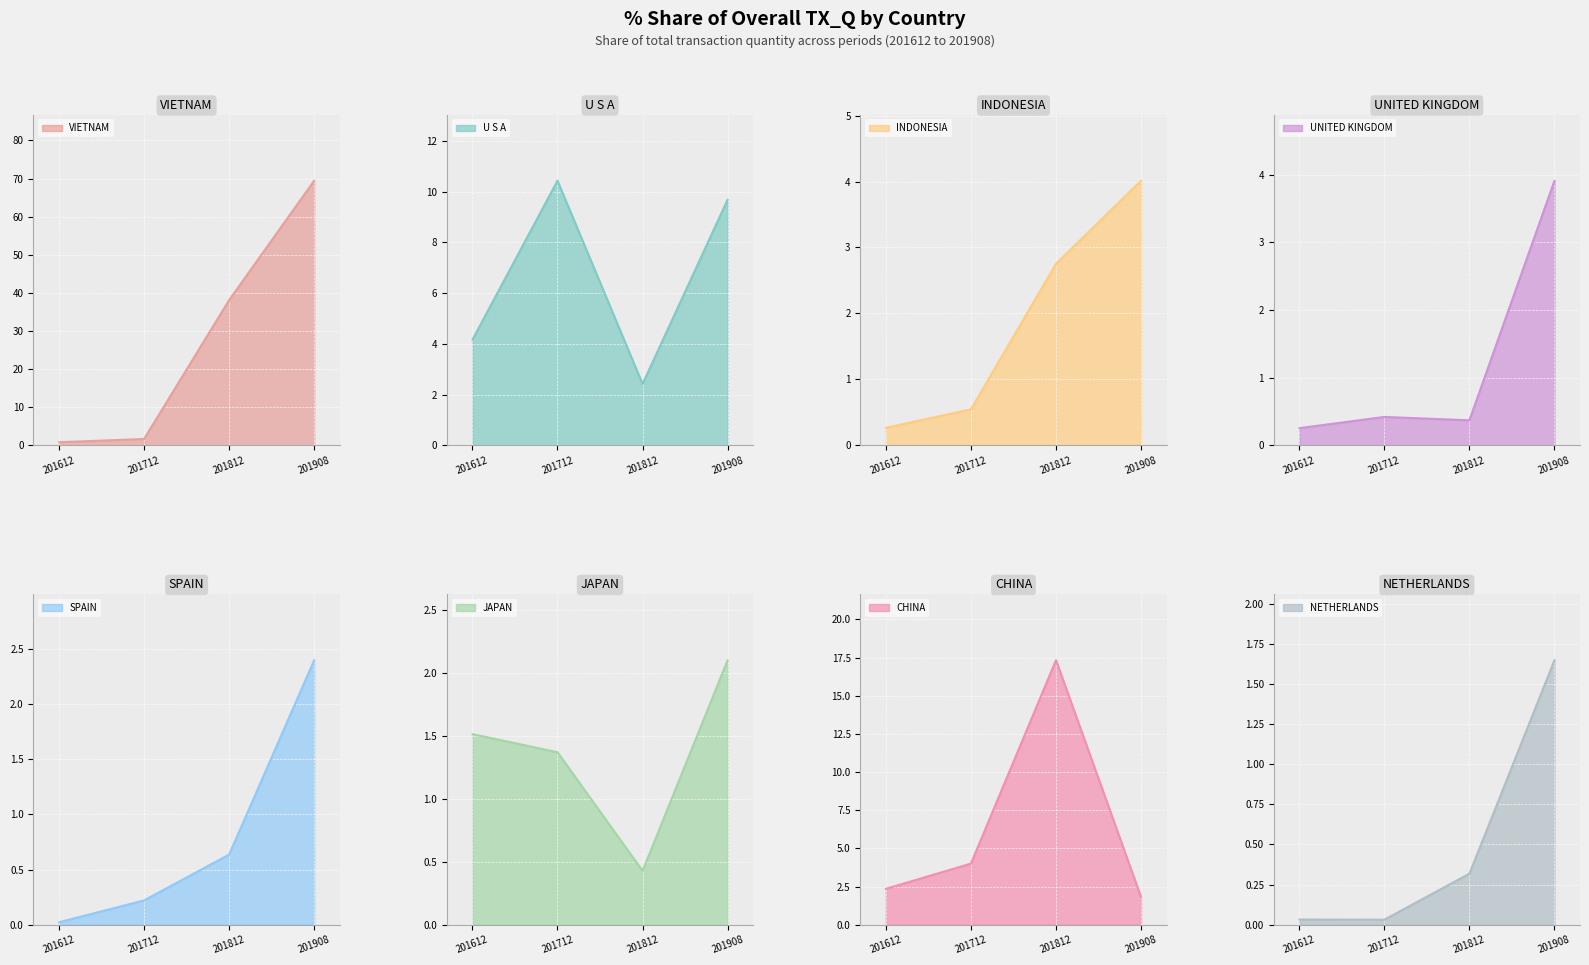

Where is 201908_% Share nearest to the value 34?

U S A